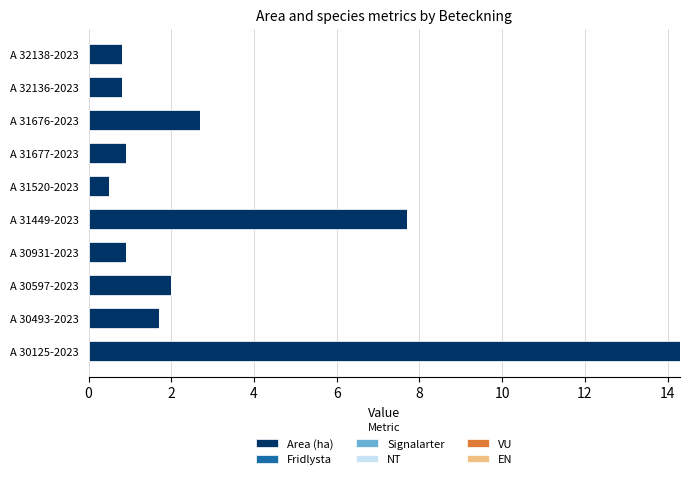

Reading bottom to top, extract all data points from this chart.

14.3	1.7	2.0	0.9	7.7	0.5	0.9	2.7	0.8	0.8